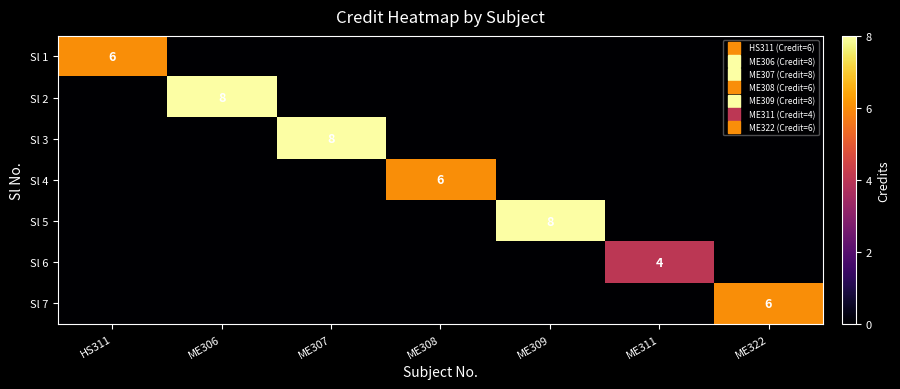

How many categories are shown in the chart?

7